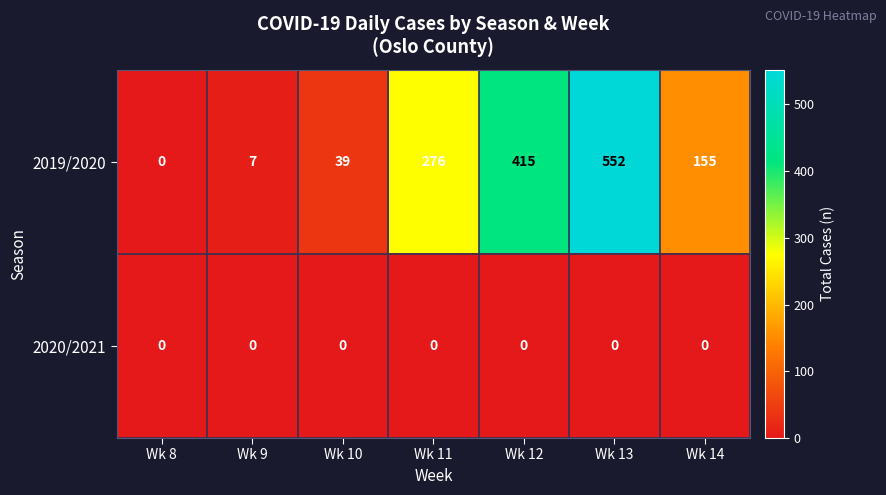

Between Wk 8 and Wk 12, which series saw the biggest shift?

2019/2020